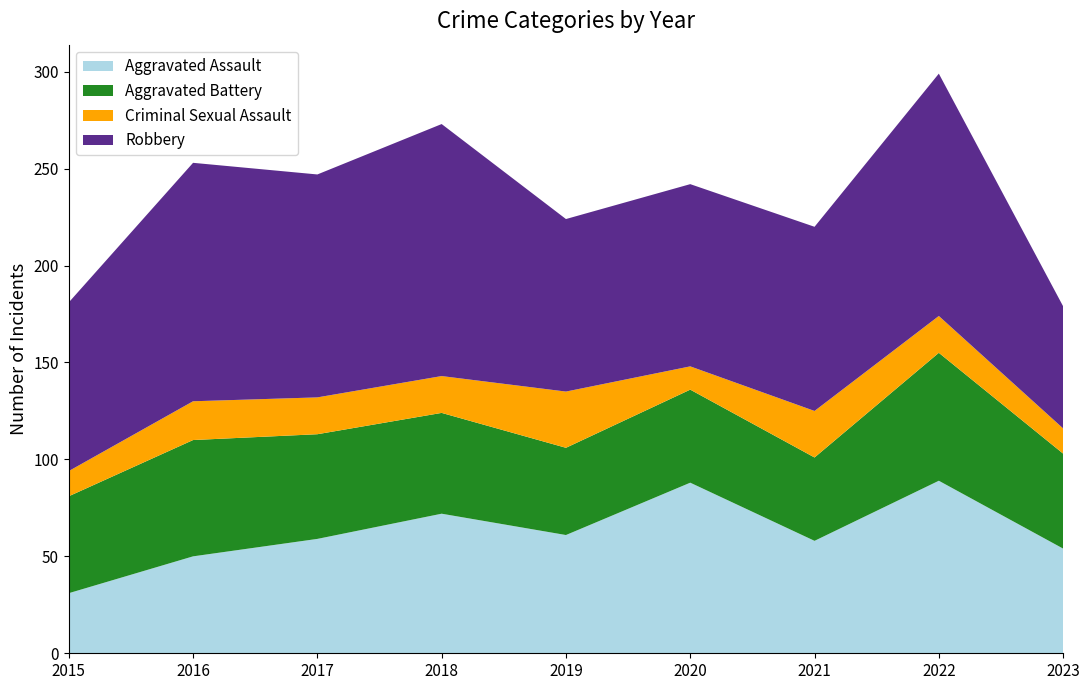

Reading left to right, what are all the values shown in this chart?

Aggravated Assault: 2015=31	2016=50	2017=59	2018=72	2019=61	2020=88	2021=58	2022=89	2023=54
Aggravated Battery: 2015=50	2016=60	2017=54	2018=52	2019=45	2020=48	2021=43	2022=66	2023=49
Criminal Sexual Assault: 2015=13	2016=20	2017=19	2018=19	2019=29	2020=12	2021=24	2022=19	2023=13
Robbery: 2015=87	2016=123	2017=115	2018=130	2019=89	2020=94	2021=95	2022=125	2023=63